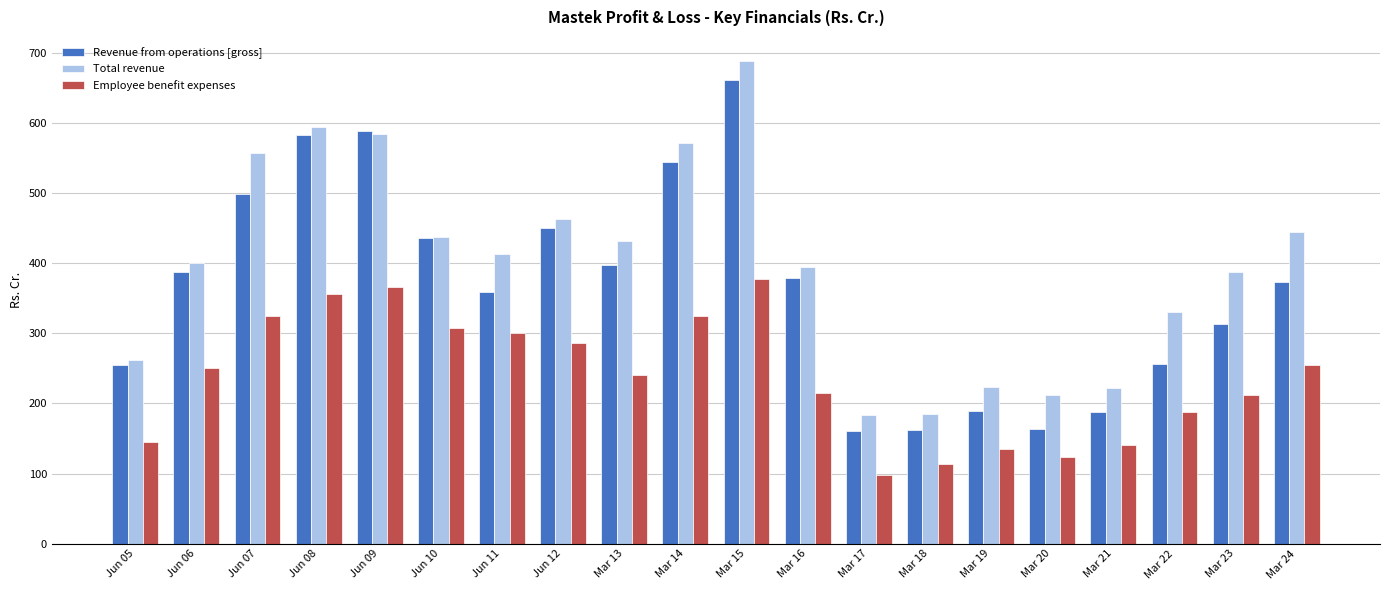

What is the difference between the maximum and minimum values in the Revenue from operations [gross] series?

499.2